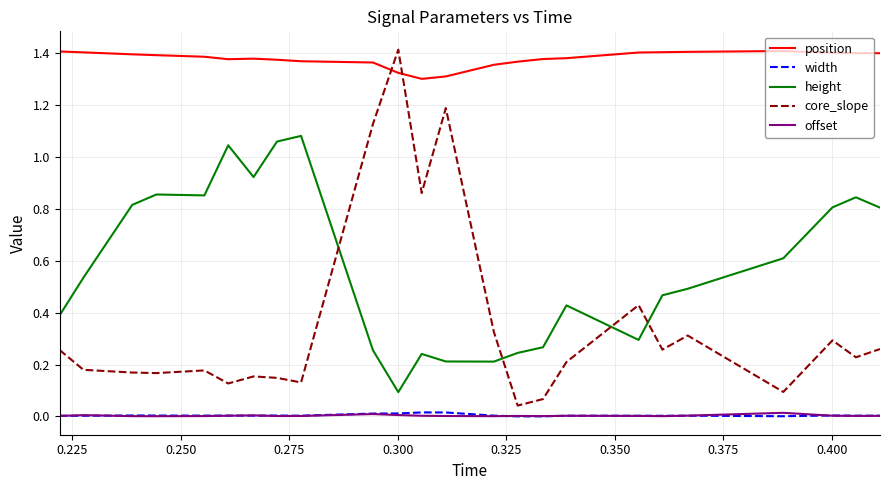

True or false: offset and core_slope intersect in this chart.

False